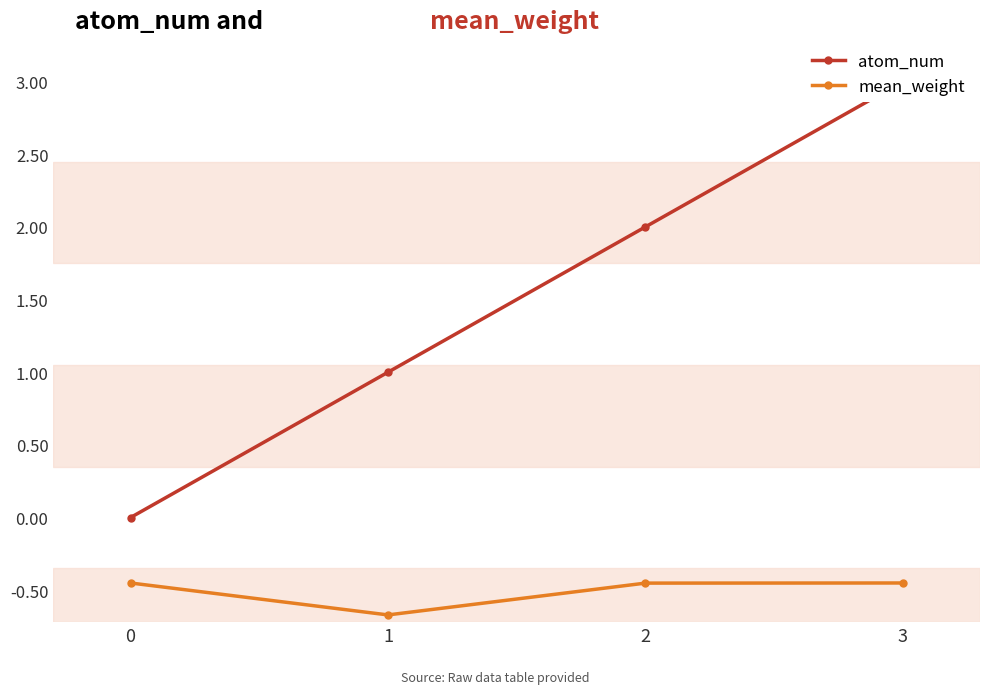

Which label corresponds to the largest value in the chart?

3